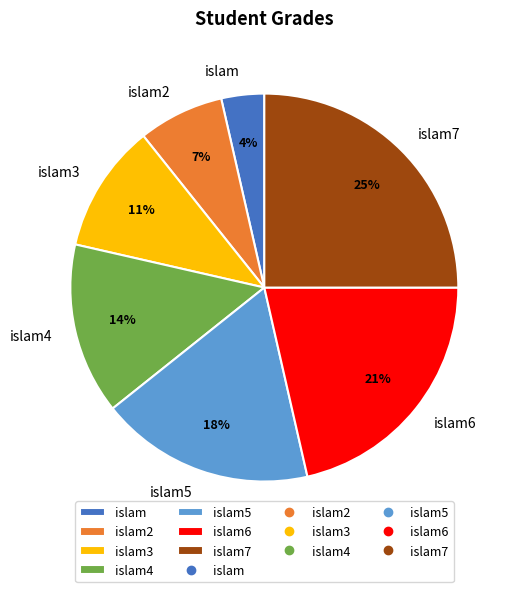

Rank the categories by value from lowest to highest.

islam, islam2, islam3, islam4, islam5, islam6, islam7